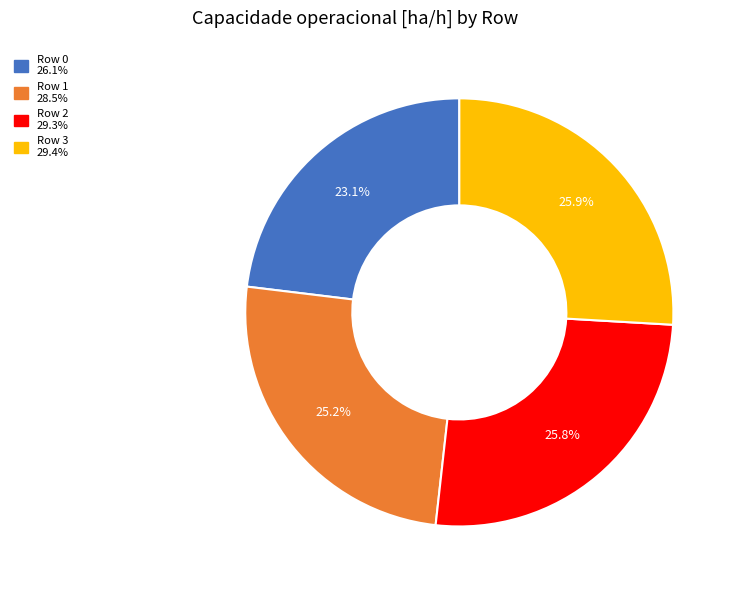

Does Row 1 account for over 50% of the chart?

No